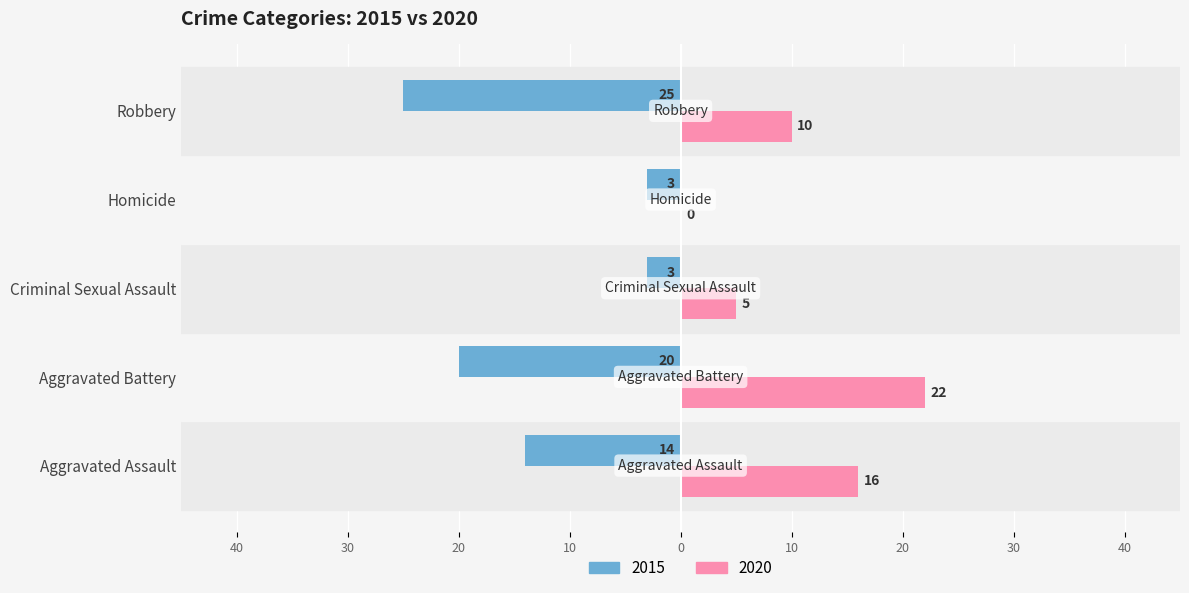

Reading left to right, list all the values displayed in this chart.

2015: Aggravated Assault=-14	Aggravated Battery=-20	Criminal Sexual Assault=-3	Homicide=-3	Robbery=-25
2020: Aggravated Assault=16	Aggravated Battery=22	Criminal Sexual Assault=5	Homicide=0	Robbery=10